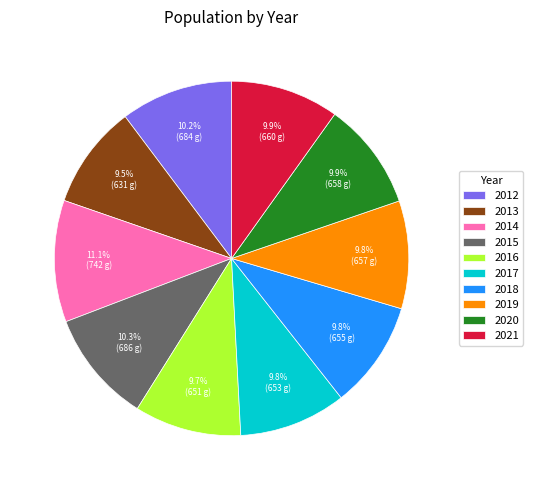

To the nearest percent, what is the difference between the largest and smallest slice percentages?

2%